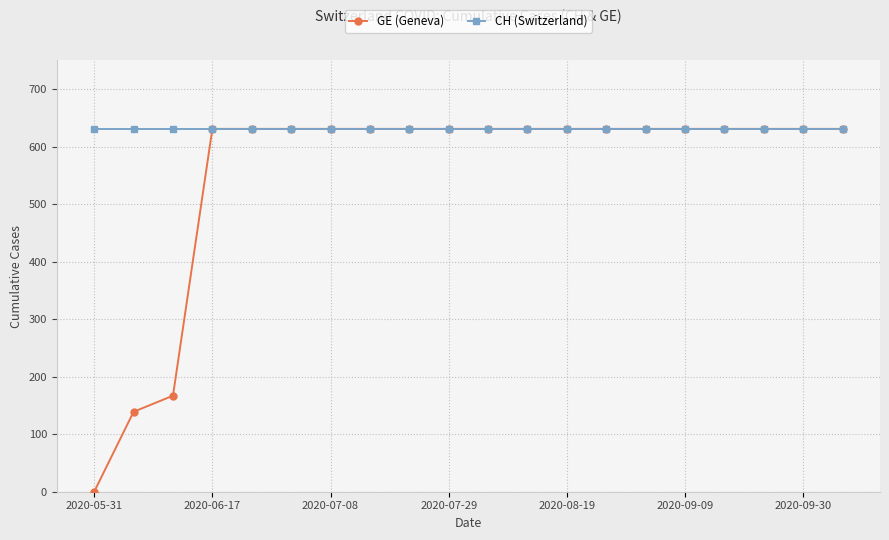

At how many categories does at least one series exceed 293?

20